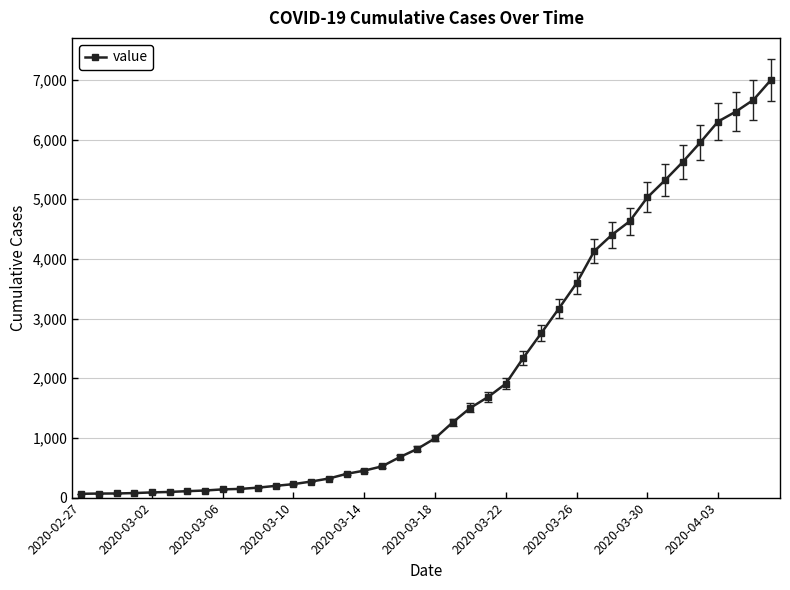

What is the maximum value shown in the chart?

7004